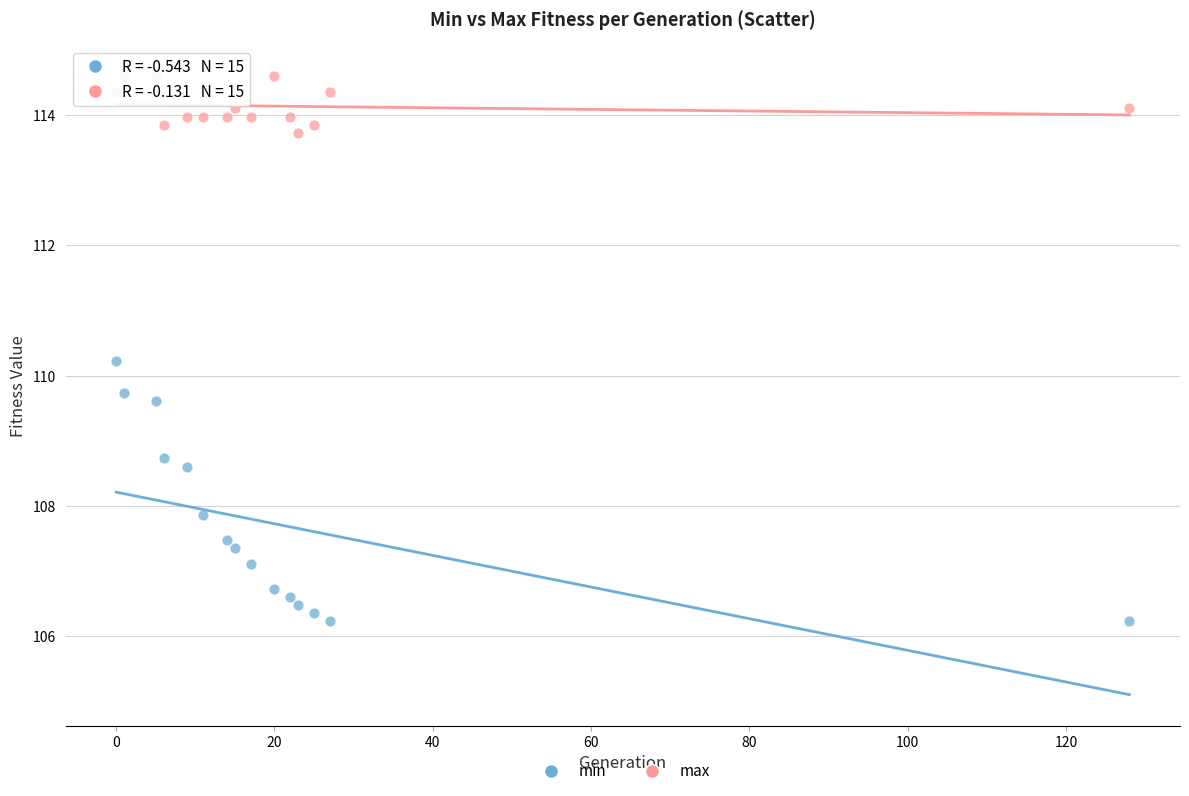

Across all data points, what is the range of X values (max minus min)?

128.0